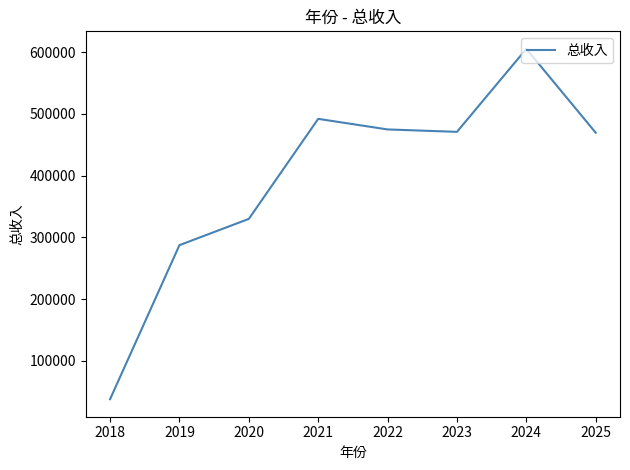

What is the ratio of the value at 2025 to the value at 2018?

12.5